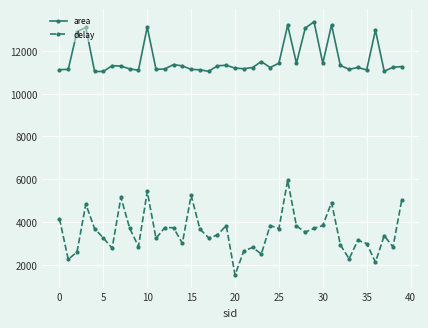

What is the average value of the delay series?

3542.5